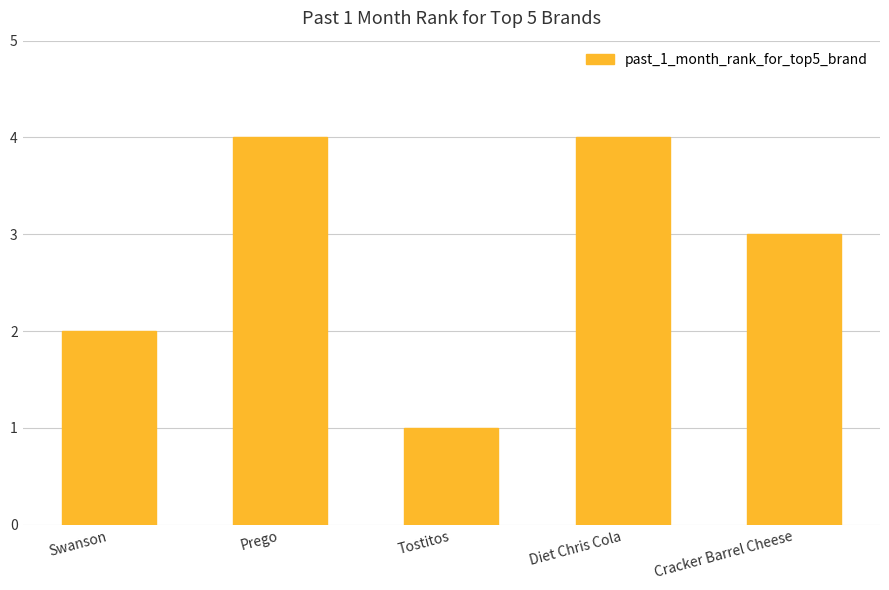

Approximately how many times larger is the value at Diet Chris Cola compared to Tostitos?

4.0